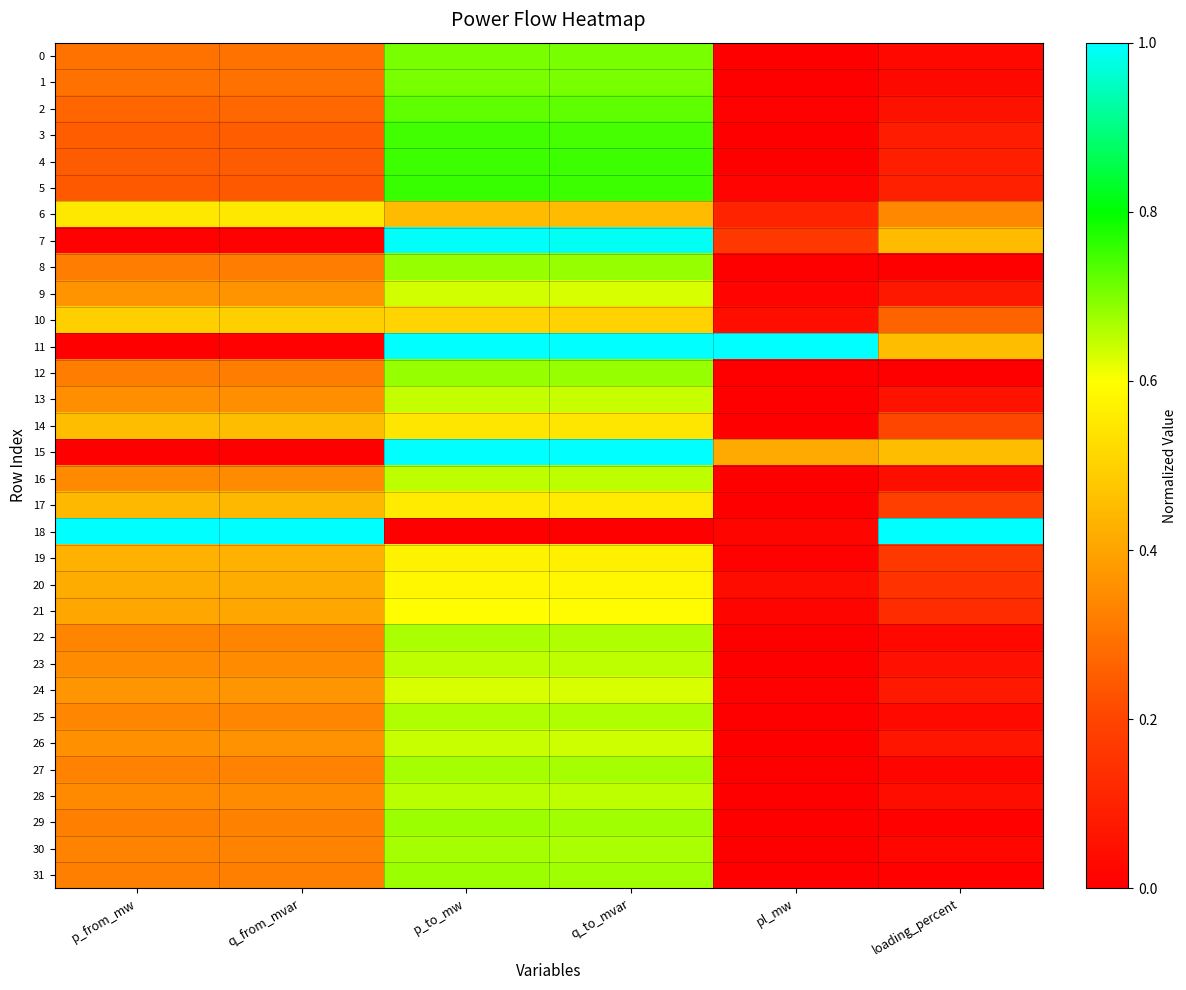

At which category is the sum across all series the highest?

p_to_mw